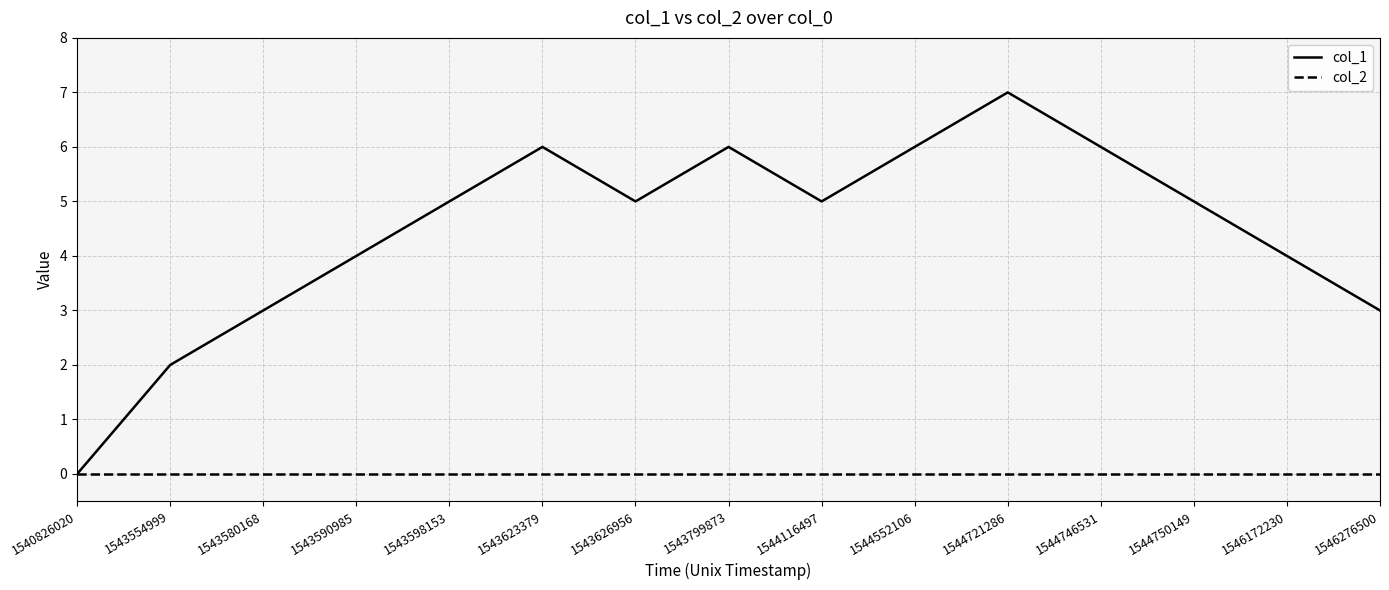

What is the spread (max minus min) of values at 1544721286?

7